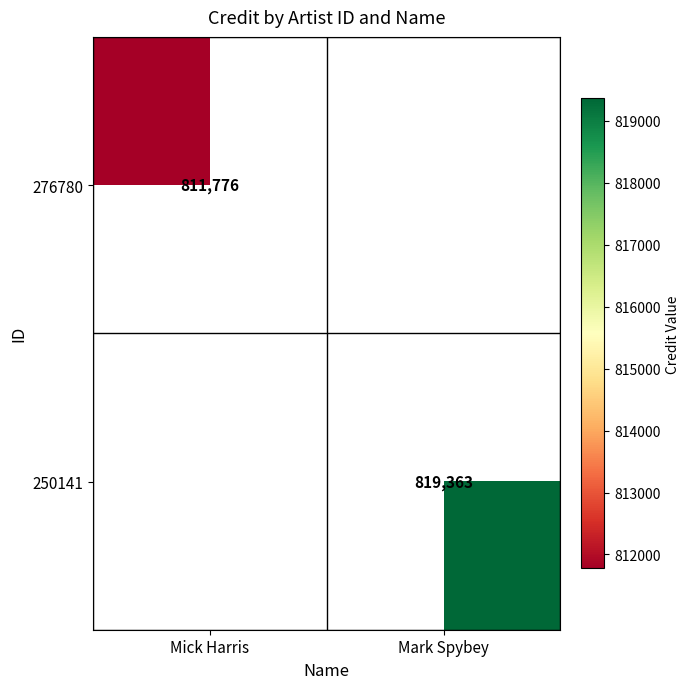

The 250141 series shows 819363 at Mark Spybey. True or false?

True